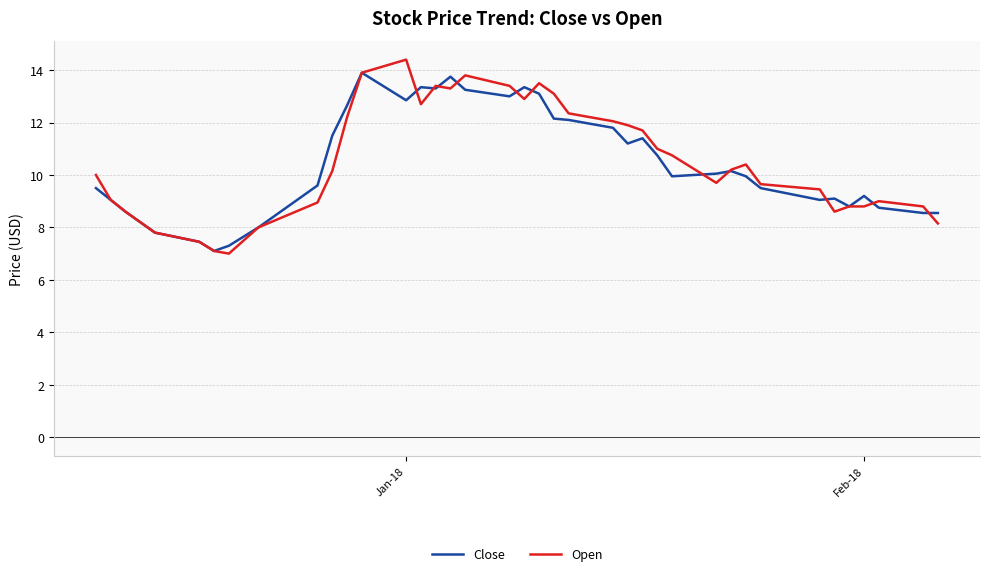

Is this an area chart (filled region under the line)?

No